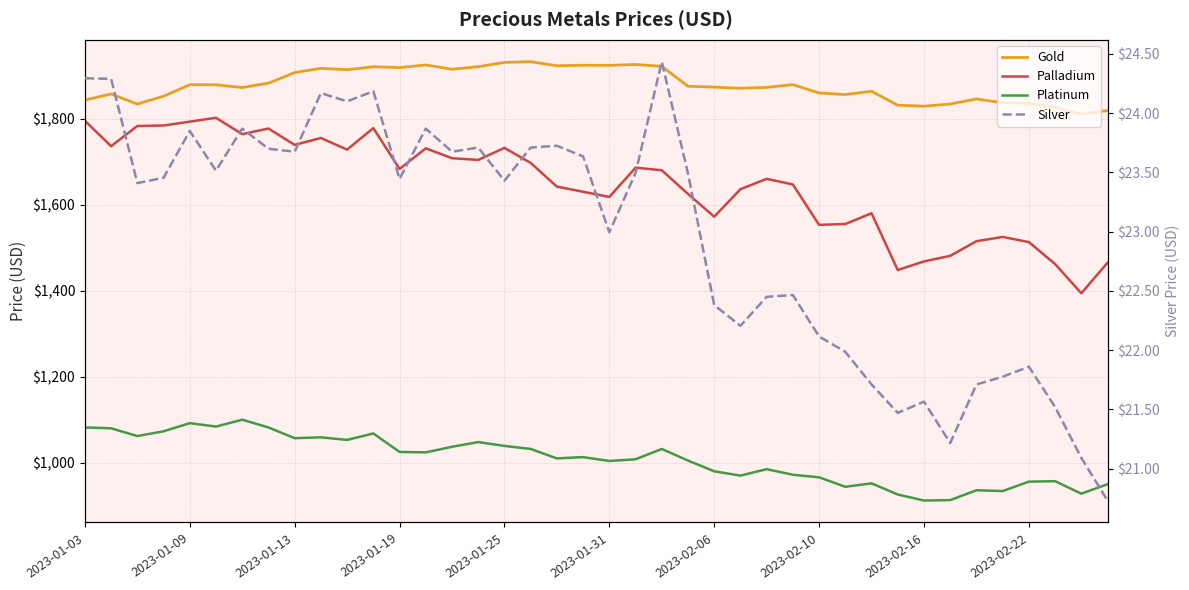

Reading left to right, extract all data points from this chart.

Gold: 1843.2	1857.3	1834.0	1852.2	1878.8	1878.7	1872.3	1882.5	1907.2	1917.0	1913.8	1920.7	1918.6	1924.9	1914.8	1920.8	1930.8	1932.5	1923.0	1924.1	1923.9	1925.9	1921.7	1875.3	1873.2	1870.7	1872.7	1879.1	1859.7	1856.0	1863.7	1831.2	1829.0	1834.0	1845.8	1836.8	1835.8	1826.0	1811.0	1818.7
Palladium: 1795.0	1736.0	1783.0	1784.0	1793.0	1802.0	1764.0	1777.0	1739.0	1755.0	1728.0	1778.0	1683.0	1731.0	1708.0	1704.0	1732.0	1697.0	1642.0	1630.0	1618.0	1686.0	1680.0	1625.0	1572.0	1636.0	1660.0	1647.0	1553.0	1555.0	1580.0	1448.0	1468.0	1481.0	1515.0	1525.0	1513.0	1462.0	1394.0	1465.0
Platinum: 1082.0	1080.0	1062.0	1073.0	1092.0	1084.0	1100.0	1082.0	1057.0	1059.0	1053.0	1068.0	1025.0	1024.0	1037.0	1048.0	1039.0	1032.0	1010.0	1013.0	1004.0	1008.0	1032.0	1005.0	980.0	970.0	985.0	972.0	966.0	944.0	952.0	926.0	912.0	913.0	936.0	934.0	956.0	957.0	928.0	950.0
Silver: 24.3	24.3	23.4	23.5	23.9	23.5	23.9	23.7	23.7	24.2	24.1	24.2	23.4	23.9	23.7	23.7	23.4	23.7	23.7	23.6	23.0	23.5	24.4	23.5	22.4	22.2	22.4	22.5	22.1	22.0	21.7	21.5	21.6	21.2	21.7	21.8	21.9	21.5	21.1	20.7